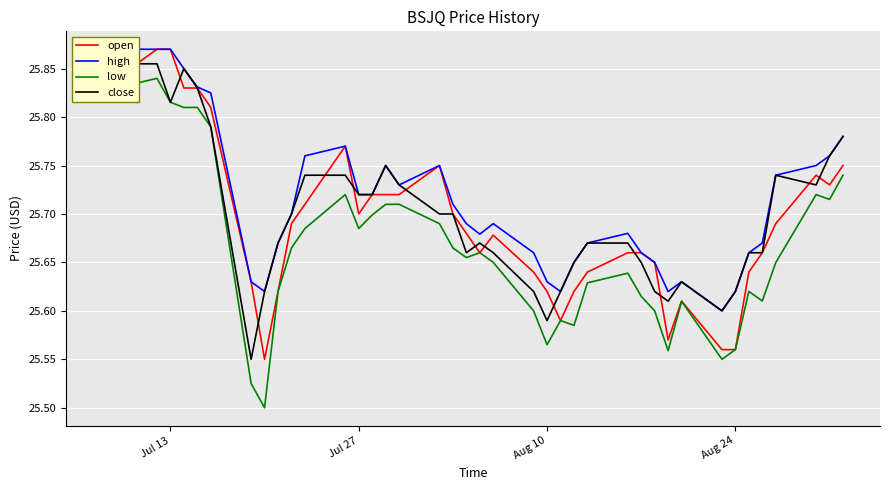

What are all the series names shown in the legend?

open, high, low, close